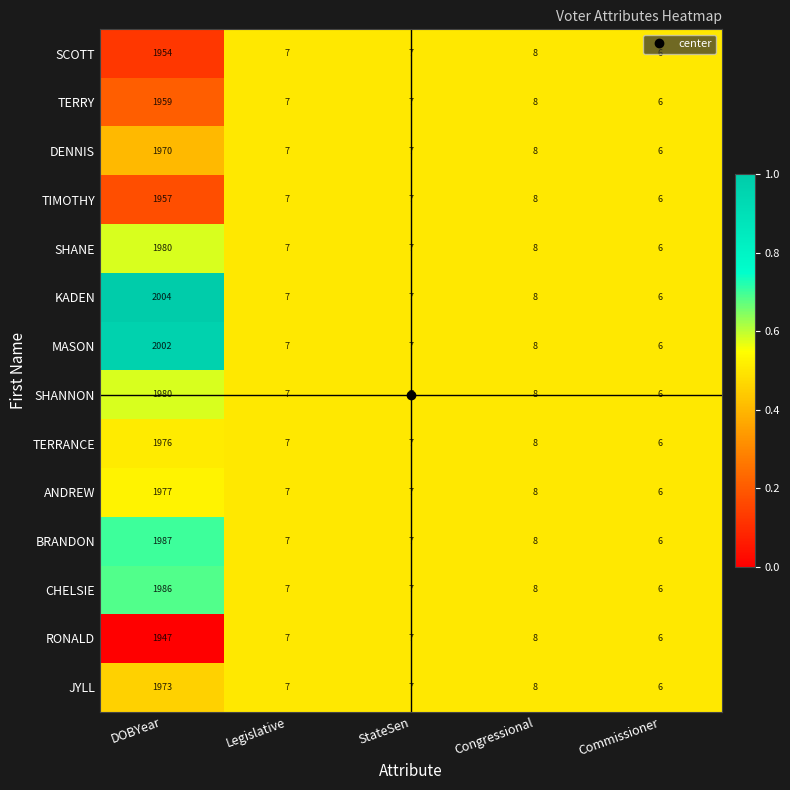

What value does the ANDREW series have at DOBYear?

1977